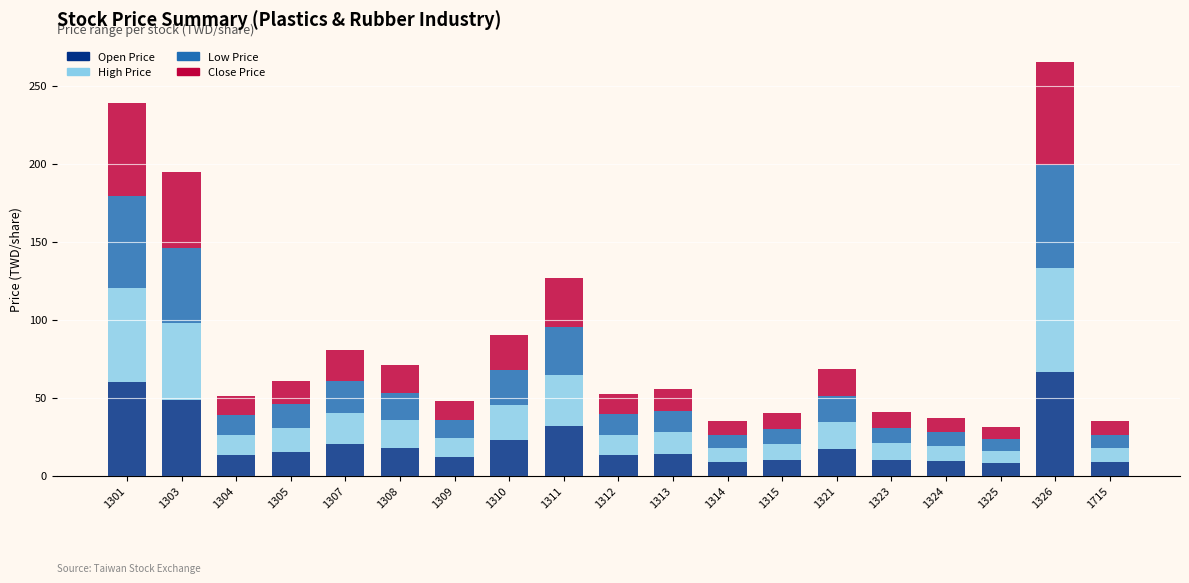

What is the maximum value for Open Price?

66.4